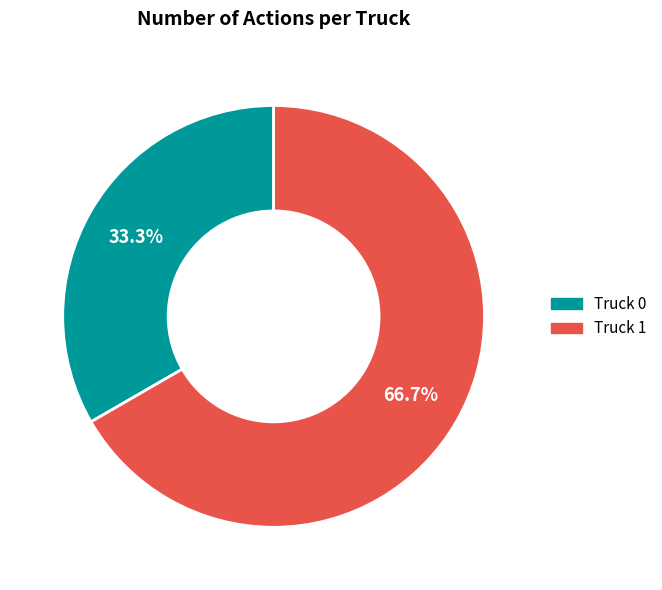

To the nearest percent, what portion does Truck 1 represent?

67%